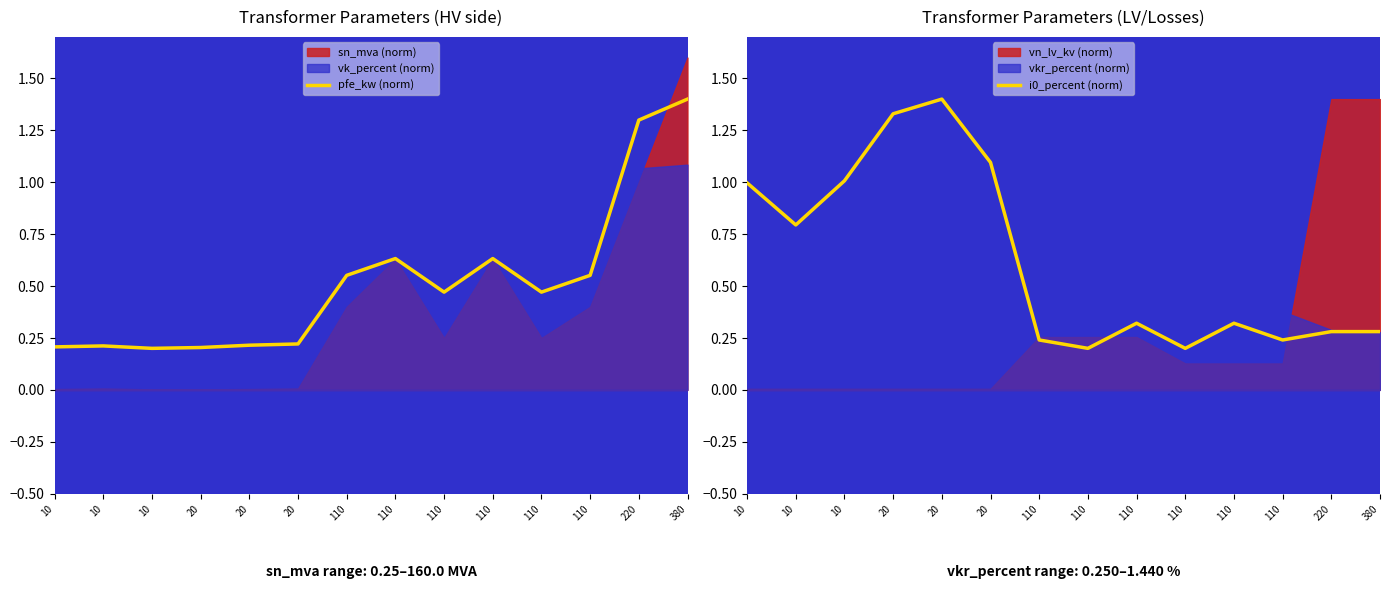

At which category is the sum across all series the highest?

380